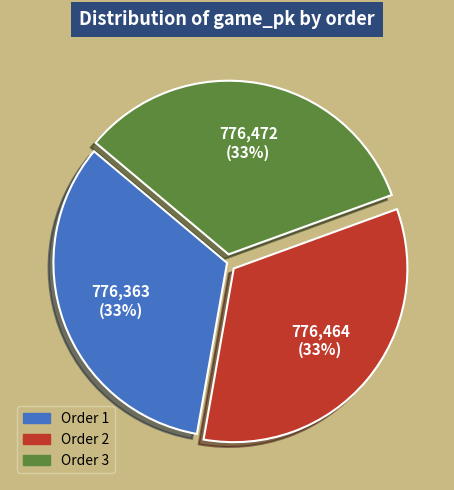

Is there a majority slice in this chart?

No